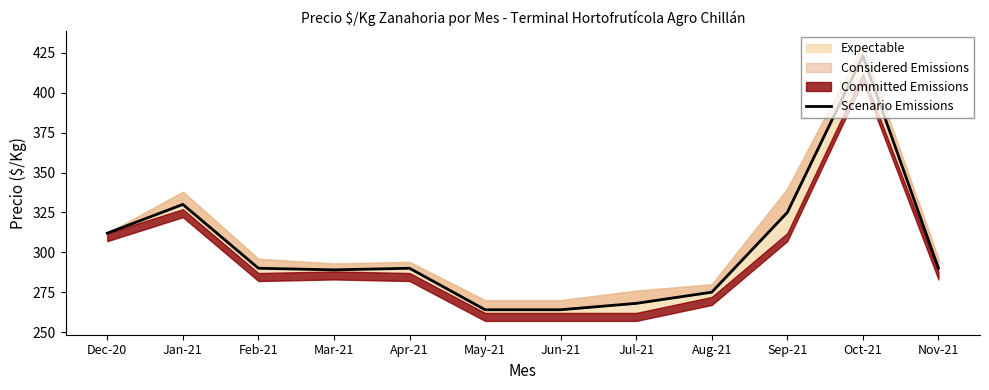

What is the average value?

302